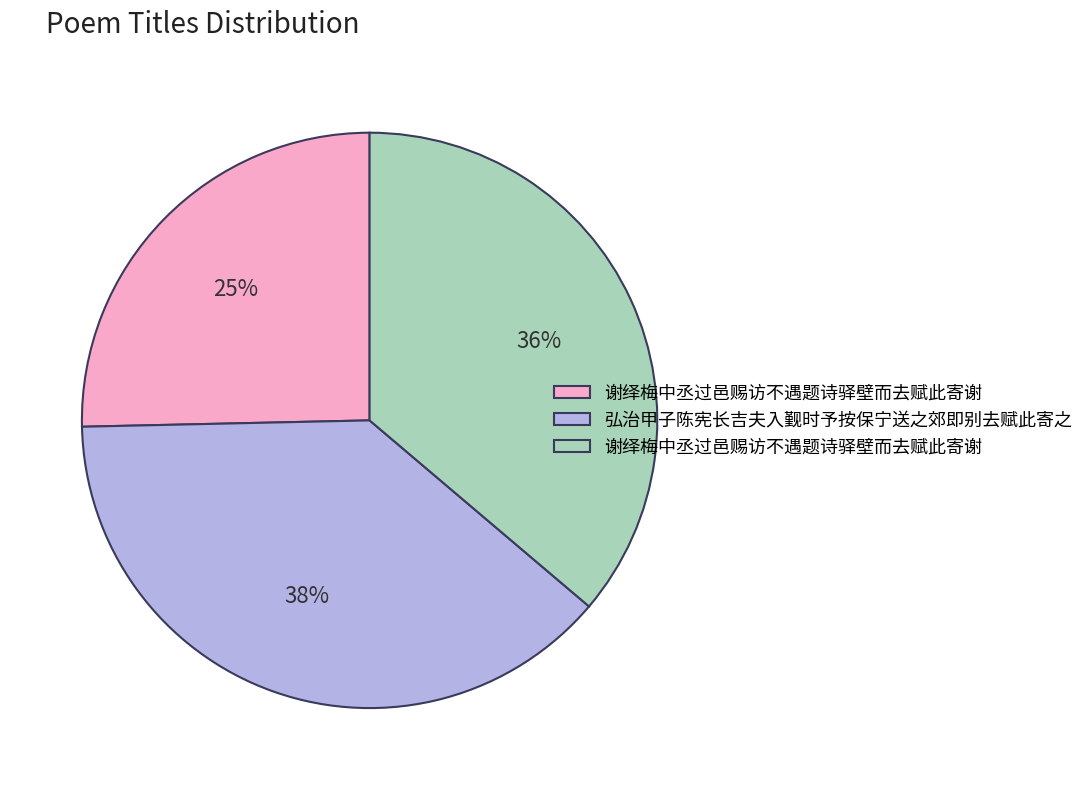

Is there a majority slice in this chart?

No